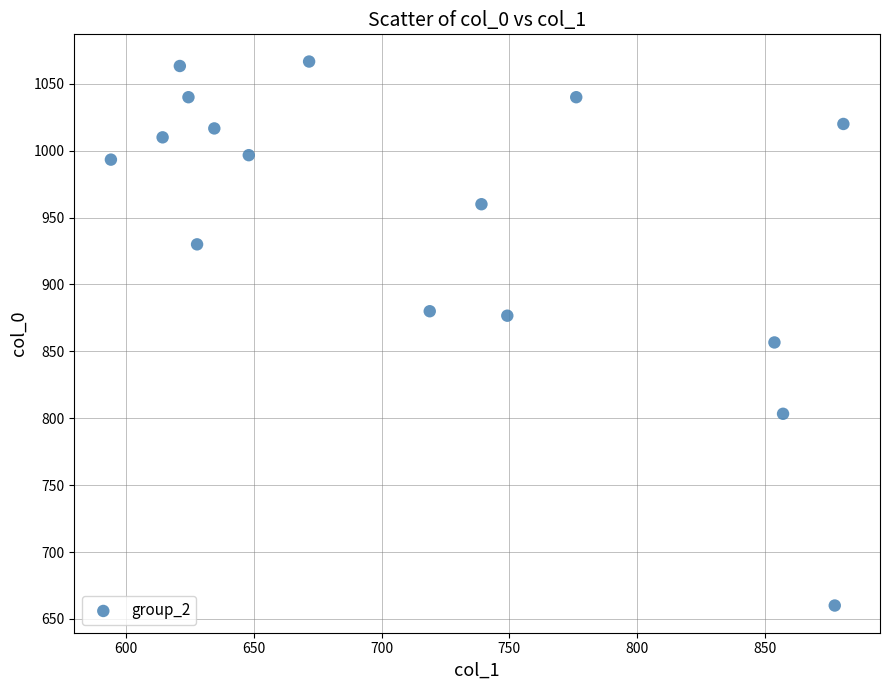

What Y value in the scatter plot is closest to 863?

856.7